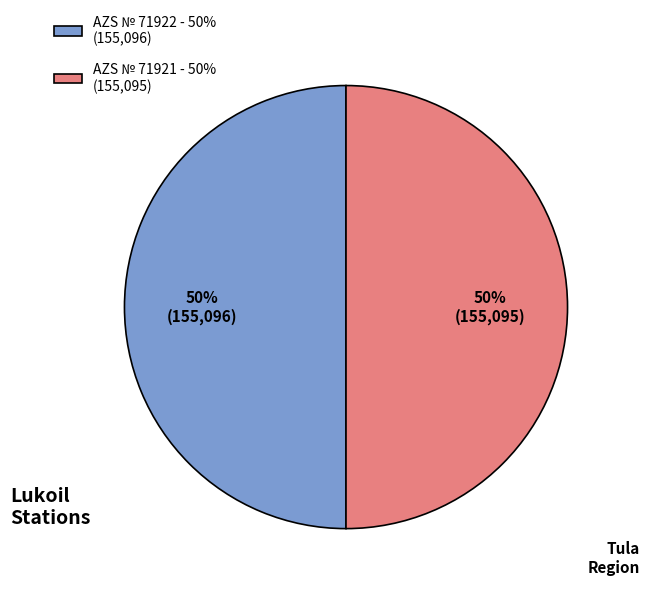

Count the number of slices in the pie.

2